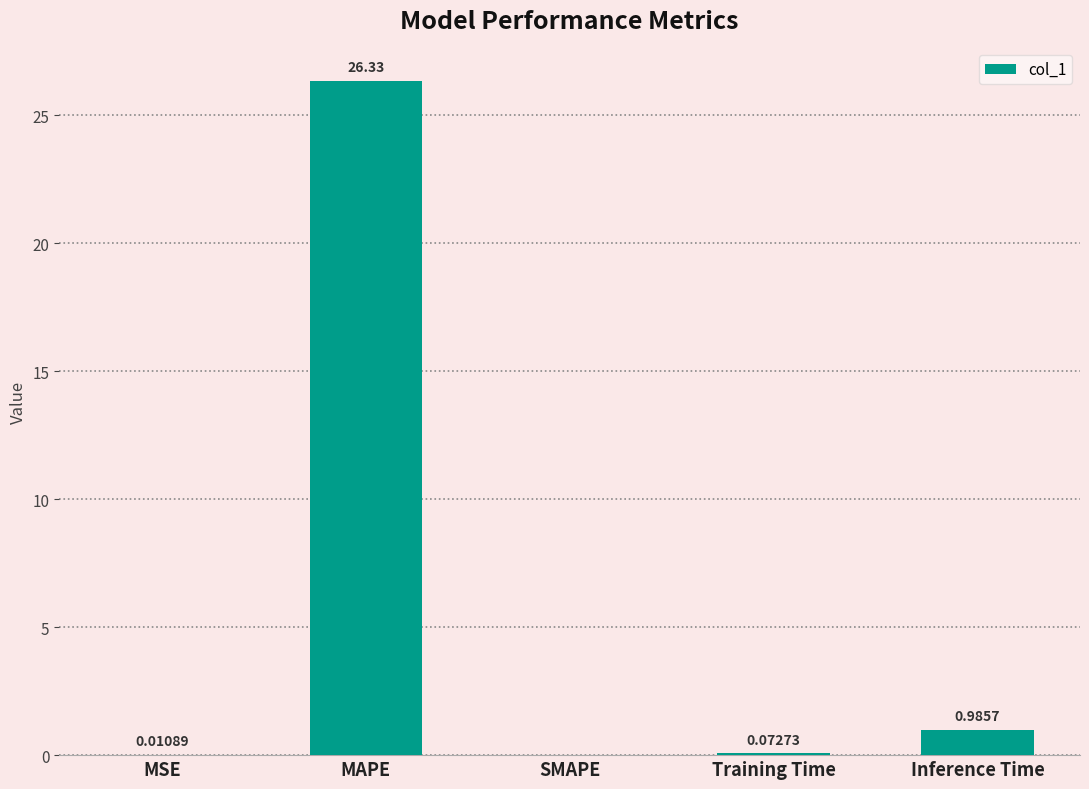

Are the bars grouped side by side (vs. stacked)?

No